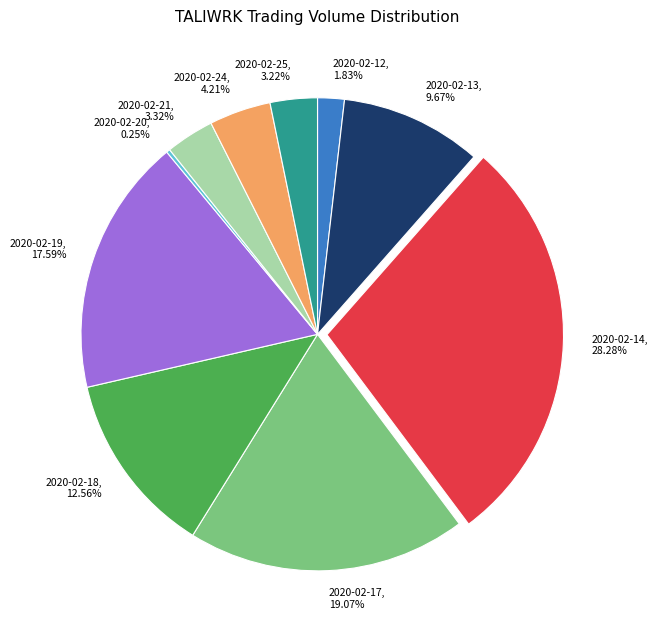

Does any single category account for the majority?

No